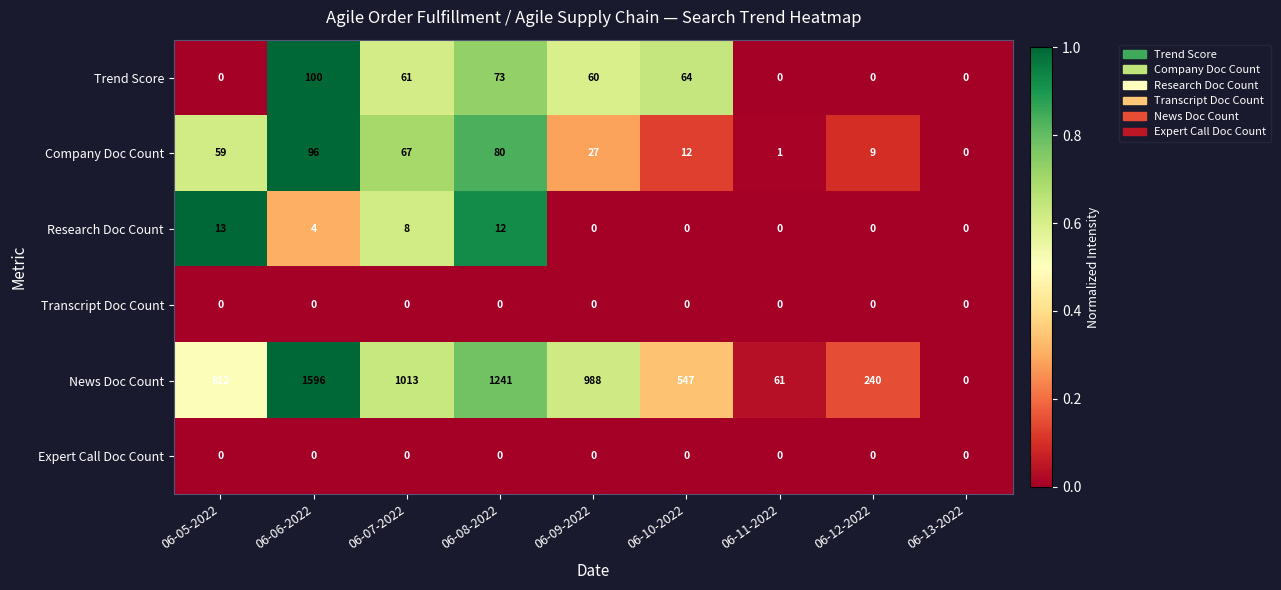

The Research Doc Count series shows 0 at 06-13-2022. True or false?

True